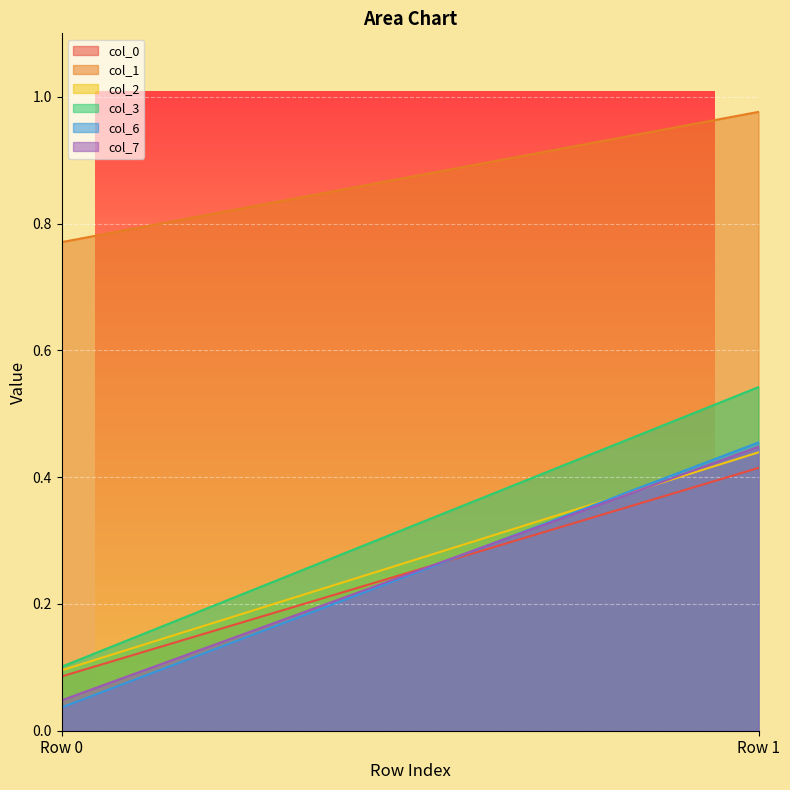

What is the sum of the 2 values at Row 0 and Row 1?

0.5